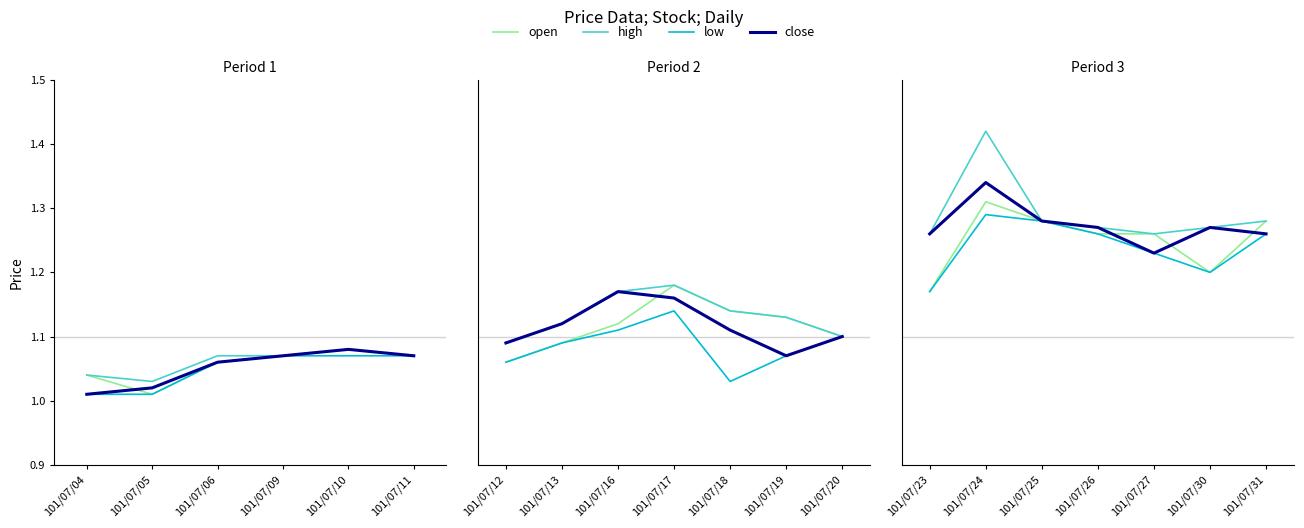

In close, how many points are higher than both neighbors (excluding endpoints)?

2